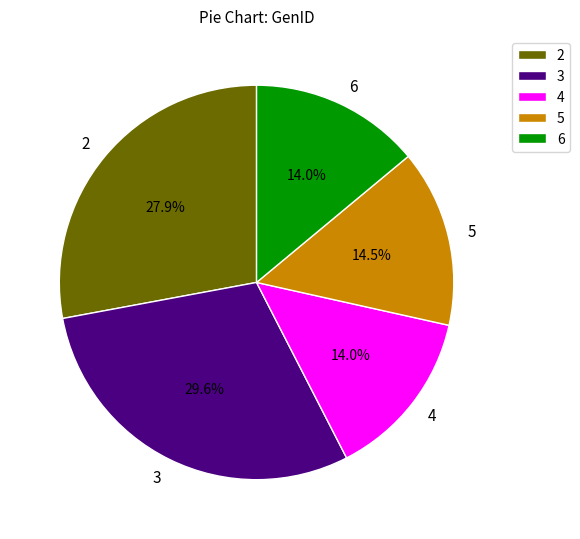

Is there any slice that represents more than half of the pie?

No